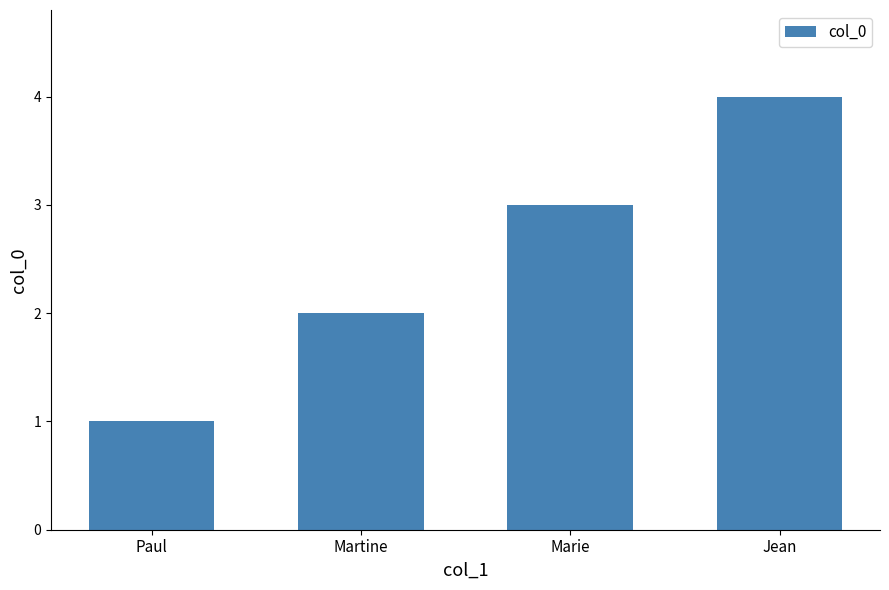

What is the difference between the maximum and minimum values?

3